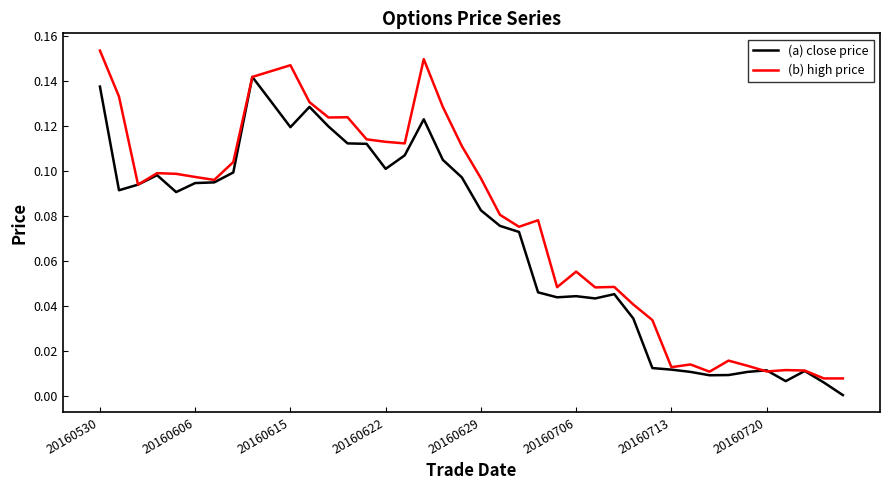

List the series in order of their overall mean, lowest first.

(a) close price, (b) high price